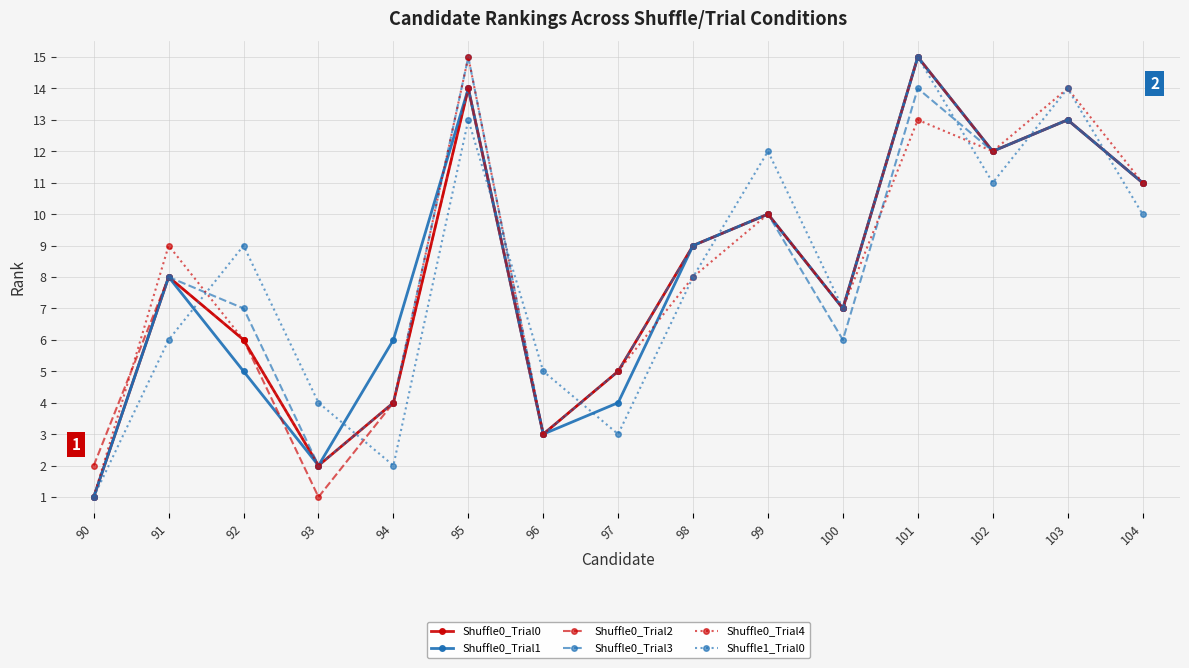

How many distinct data groups are displayed?

6